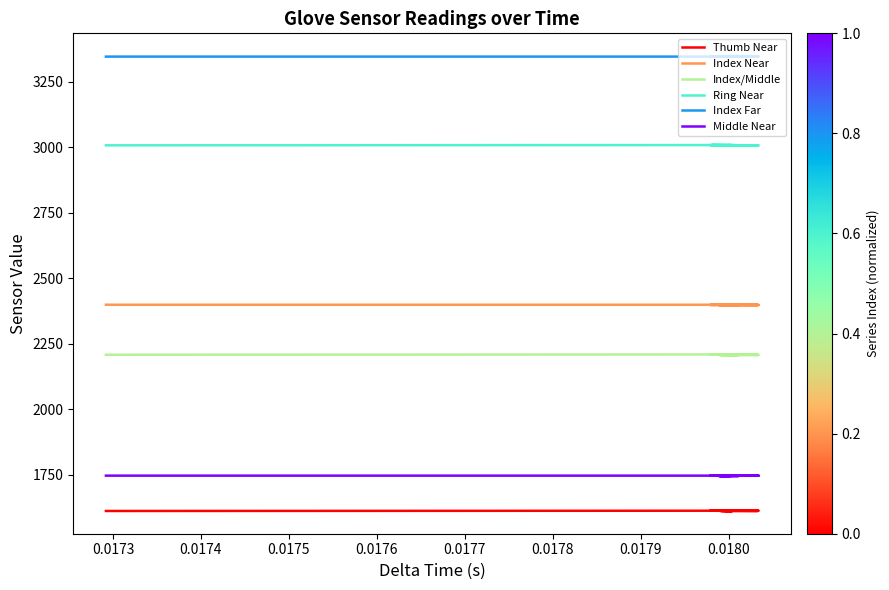

True or false: Middle Near and Ring Near cross at least once.

False